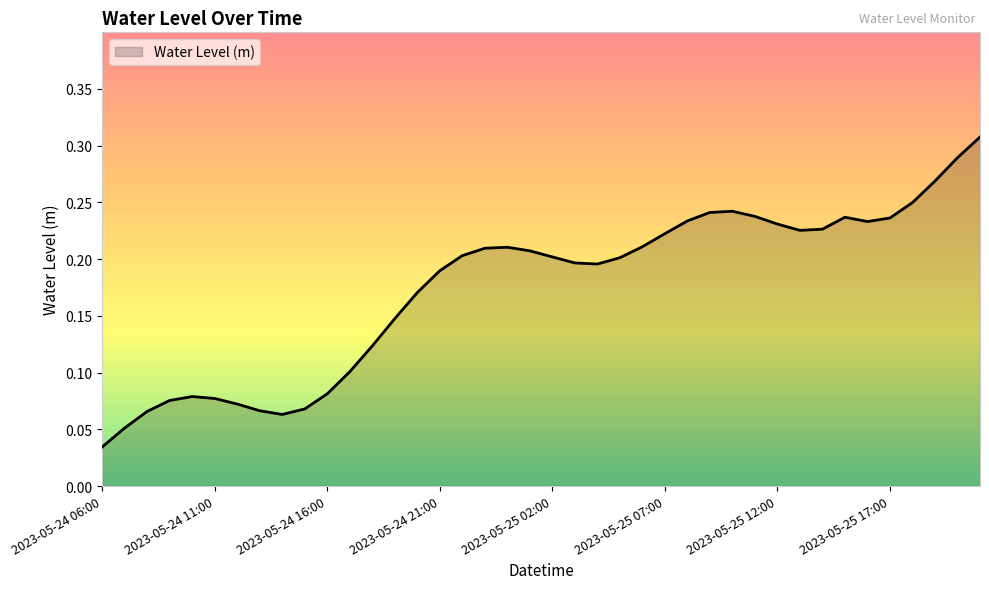

How many lines are shown in the chart?

1